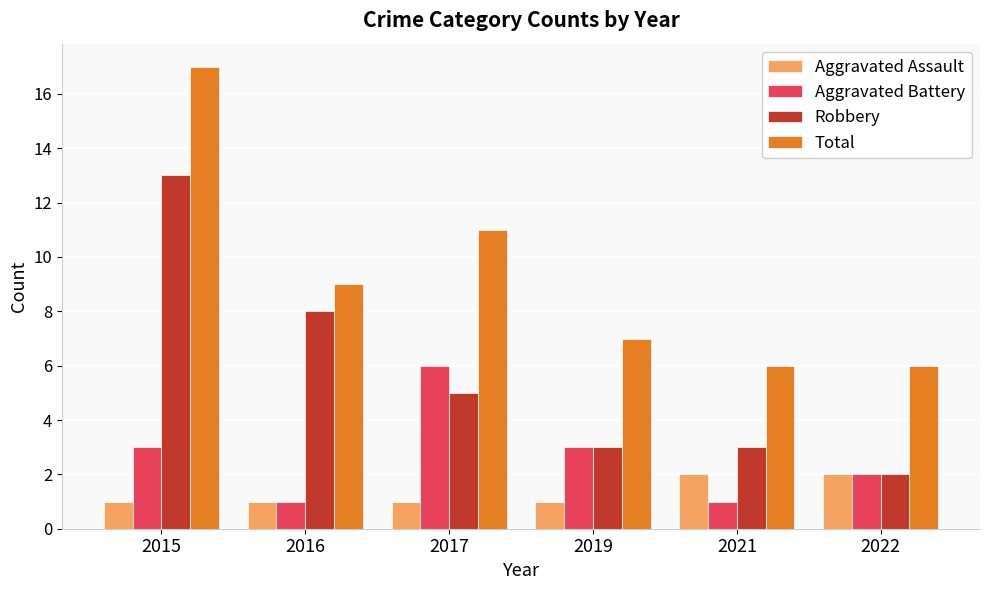

The Robbery series shows 14 at 2016. True or false?

False